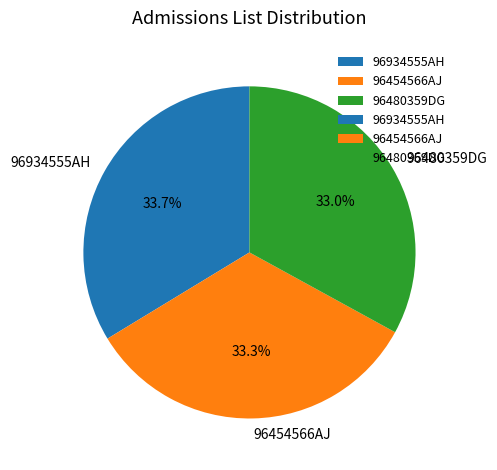

What percentage is the 96480359DG slice, to the nearest percent?

33%